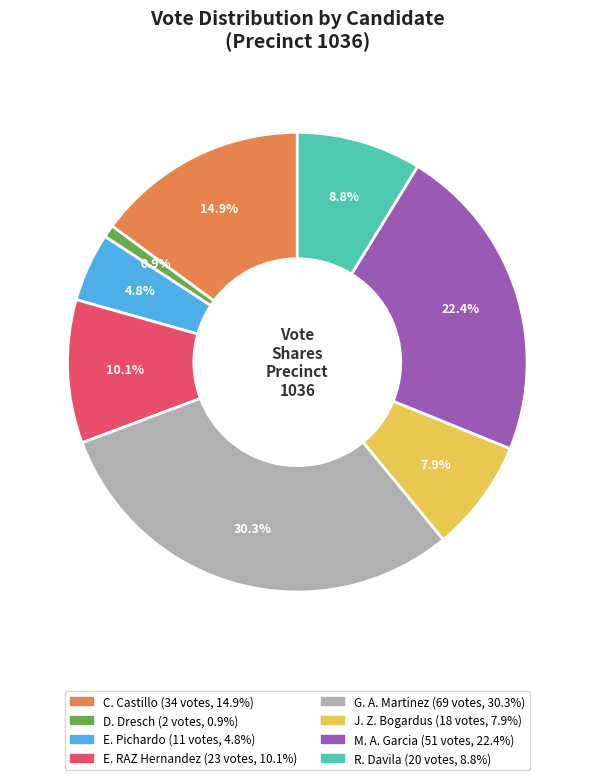

Is there any slice that represents more than half of the pie?

No